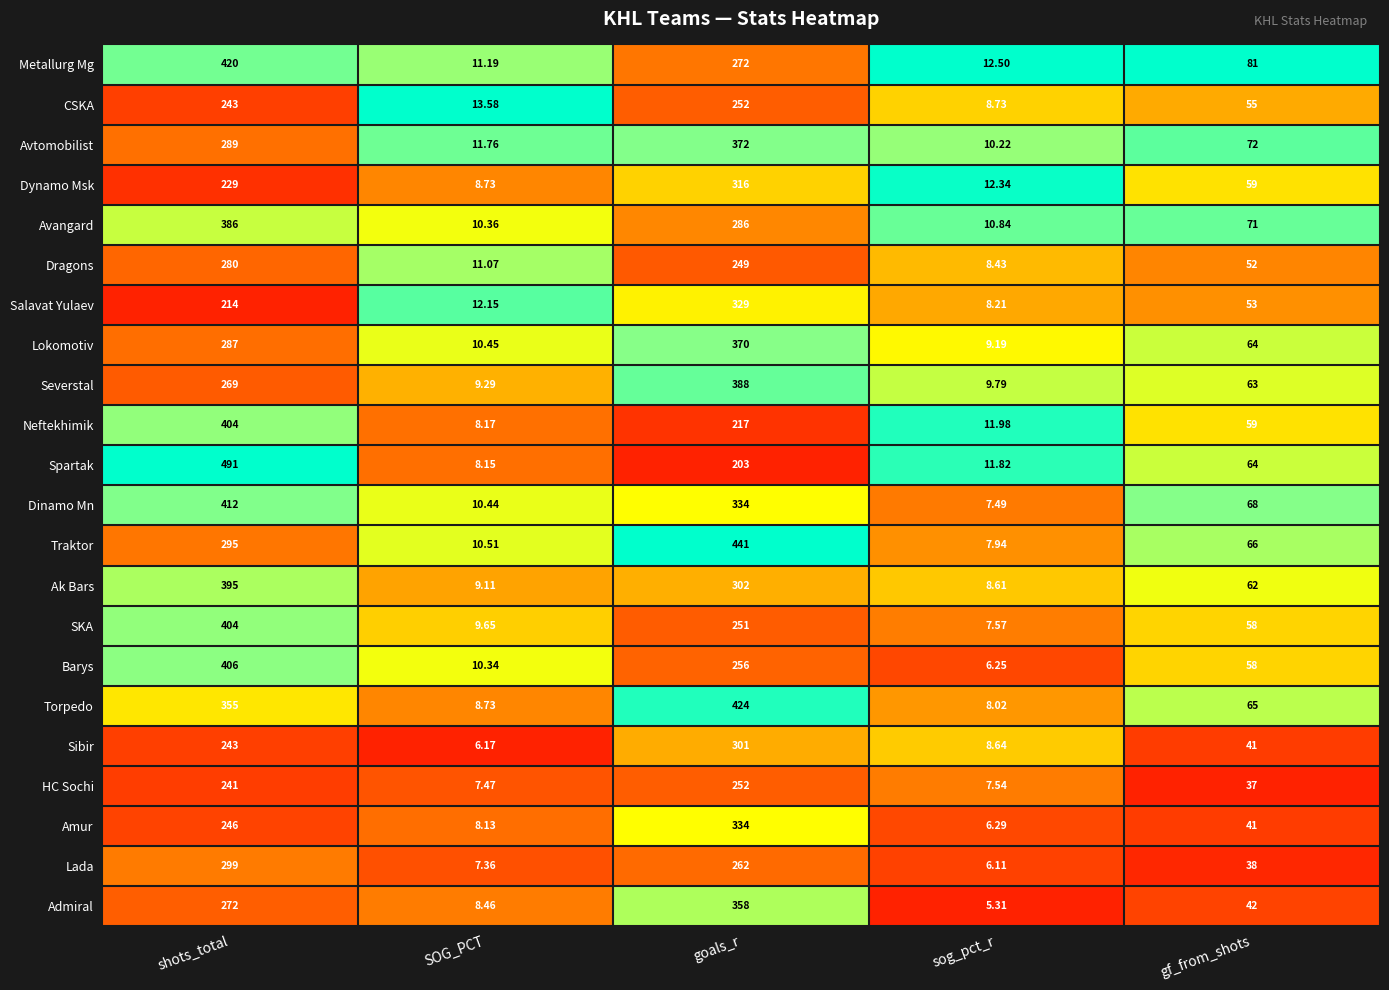

Rank the categories by Dragons value from lowest to highest.

sog_pct_r, SOG_PCT, gf_from_shots, goals_r, shots_total